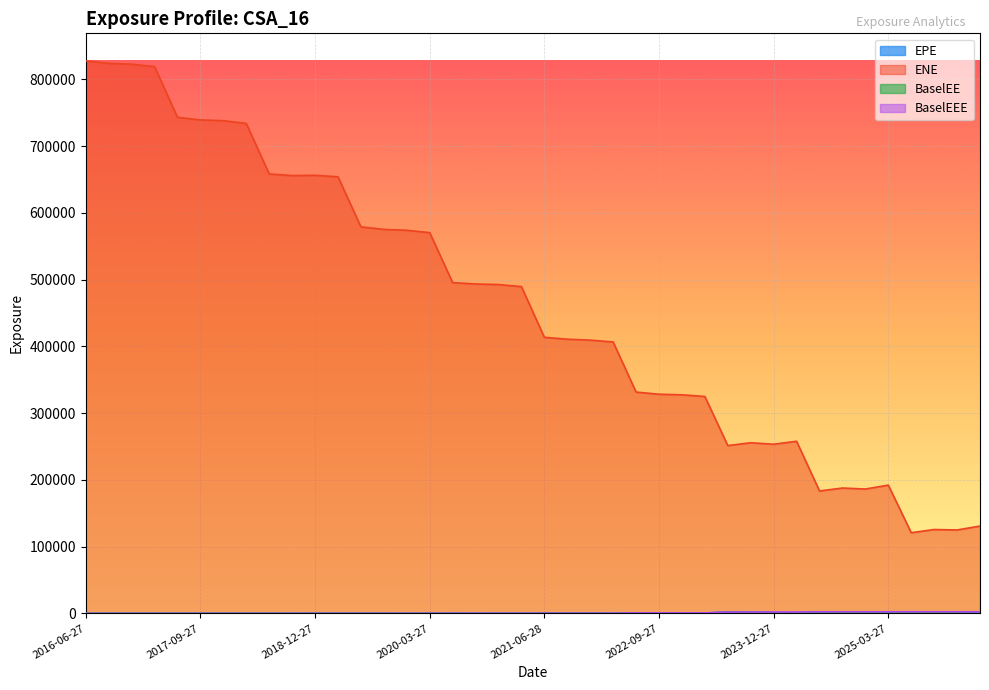

Reading left to right, extract all data points from this chart.

EPE: 2016-06-27=0.0	2016-09-27=0.0	2016-12-28=0.0	2017-03-27=0.0	2017-06-27=0.0	2017-09-27=0.0	2017-12-27=0.0	2018-03-27=0.0	2018-06-27=0.0	2018-09-27=23.6	2018-12-27=79.4	2019-03-27=20.9	2019-06-27=96.1	2019-09-27=52.9	2019-12-27=0.0	2020-03-27=46.8	2020-06-29=236.0	2020-09-28=125.9	2020-12-29=158.5	2021-03-29=158.1	2021-06-28=272.3	2021-09-27=286.7	2021-12-29=287.8	2022-03-28=188.1	2022-06-27=631.7	2022-09-27=662.2	2022-12-28=541.6	2023-03-27=415.7	2023-06-27=1896.0	2023-09-27=1480.3	2023-12-27=965.4	2024-03-27=552.3	2024-06-27=2146.4	2024-09-27=1162.3	2024-12-27=751.4	2025-03-27=293.7	2025-06-27=2124.2	2025-09-29=879.7	2025-12-29=409.0	2026-03-27=117.3
ENE: 2016-06-27=827493.0	2016-09-27=823979.0	2016-12-28=822616.0	2017-03-27=818898.0	2017-06-27=743082.0	2017-09-27=739206.0	2017-12-27=738040.0	2018-03-27=733891.0	2018-06-27=658222.0	2018-09-27=655807.0	2018-12-27=656235.0	2019-03-27=653968.0	2019-06-27=578989.0	2019-09-27=575185.0	2019-12-27=573888.0	2020-03-27=570363.0	2020-06-29=495464.0	2020-09-28=493430.0	2020-12-29=492569.0	2021-03-29=489496.0	2021-06-28=413533.0	2021-09-27=410703.0	2021-12-29=409332.0	2022-03-28=406548.0	2022-06-27=331515.0	2022-09-27=328294.0	2022-12-28=327434.0	2023-03-27=324906.0	2023-06-27=251343.0	2023-09-27=255598.0	2023-12-27=253373.0	2024-03-27=257811.0	2024-06-27=183404.0	2024-09-27=187770.0	2024-12-27=186281.0	2025-03-27=192127.0	2025-06-27=120875.0	2025-09-29=125619.0	2025-12-29=124941.0	2026-03-27=130796.0
BaselEE: 2016-06-27=0.0	2016-09-27=0.0	2016-12-28=0.0	2017-03-27=0.0	2017-06-27=0.0	2017-09-27=0.0	2017-12-27=0.0	2018-03-27=0.0	2018-06-27=0.0	2018-09-27=24.0	2018-12-27=80.9	2019-03-27=21.4	2019-06-27=98.4	2019-09-27=54.4	2019-12-27=0.0	2020-03-27=48.3	2020-06-29=244.4	2020-09-28=130.8	2020-12-29=165.2	2021-03-29=165.4	2021-06-28=285.7	2021-09-27=302.0	2021-12-29=304.2	2022-03-28=199.6	2022-06-27=672.8	2022-09-27=708.2	2022-12-28=581.6	2023-03-27=448.2	2023-06-27=2052.6	2023-09-27=1609.7	2023-12-27=1054.4	2024-03-27=605.9	2024-06-27=2365.4	2024-09-27=1287.0	2024-12-27=835.9	2025-03-27=328.3	2025-06-27=2385.3	2025-09-29=992.8	2025-12-29=463.9	2026-03-27=133.7
BaselEEE: 2016-06-27=0.0	2016-09-27=0.0	2016-12-28=0.0	2017-03-27=0.0	2017-06-27=0.0	2017-09-27=0.0	2017-12-27=0.0	2018-03-27=0.0	2018-06-27=0.0	2018-09-27=24.0	2018-12-27=80.9	2019-03-27=80.9	2019-06-27=98.4	2019-09-27=98.4	2019-12-27=98.4	2020-03-27=98.4	2020-06-29=244.4	2020-09-28=244.4	2020-12-29=244.4	2021-03-29=244.4	2021-06-28=285.7	2021-09-27=302.0	2021-12-29=304.2	2022-03-28=304.2	2022-06-27=672.8	2022-09-27=708.2	2022-12-28=708.2	2023-03-27=708.2	2023-06-27=2052.6	2023-09-27=2052.6	2023-12-27=2052.6	2024-03-27=2052.6	2024-06-27=2365.4	2024-09-27=2365.4	2024-12-27=2365.4	2025-03-27=2365.4	2025-06-27=2385.3	2025-09-29=2385.3	2025-12-29=2385.3	2026-03-27=2385.3